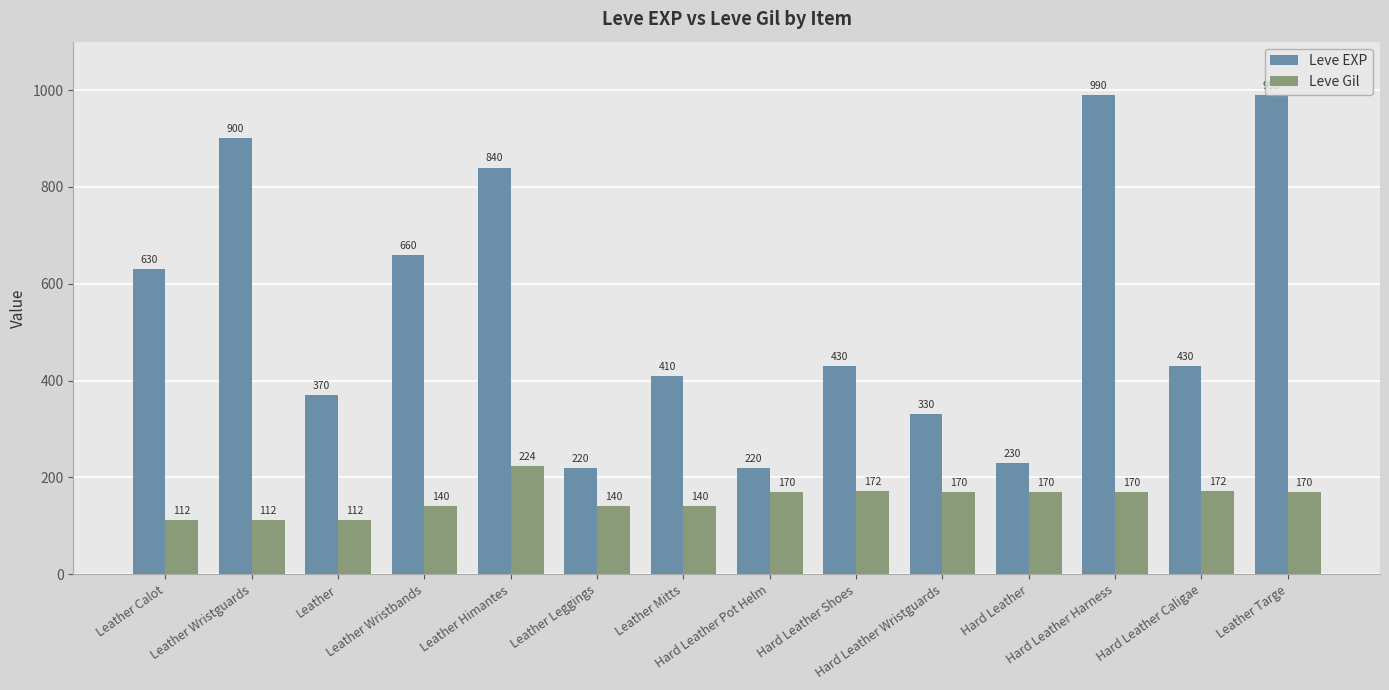

What are all the series names shown in the legend?

Leve EXP, Leve Gil